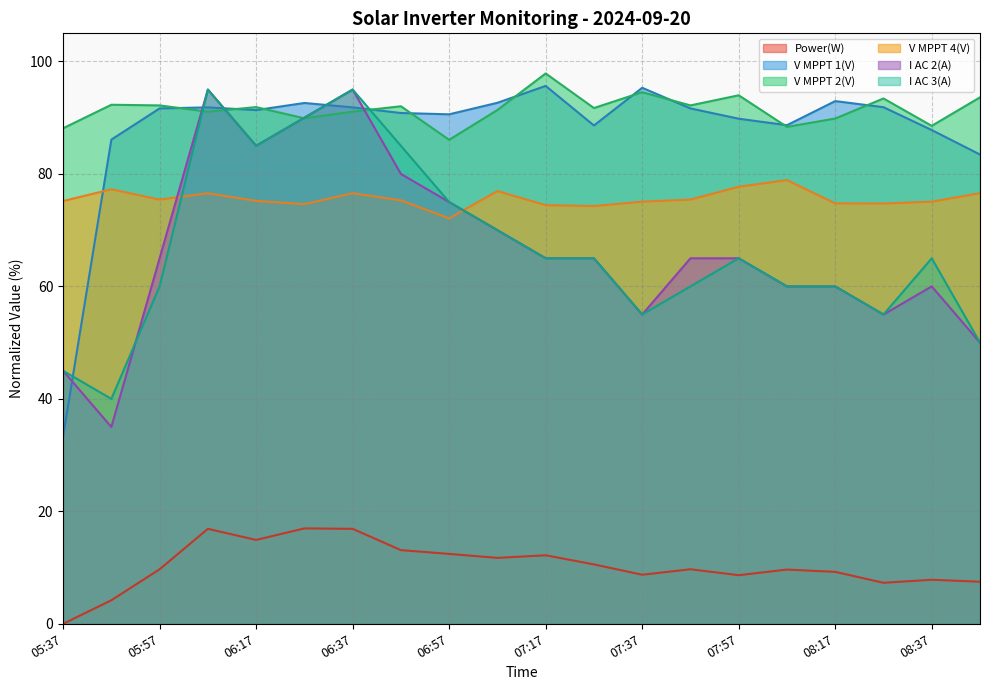

What is the label of the 5th point from the right?

08:07